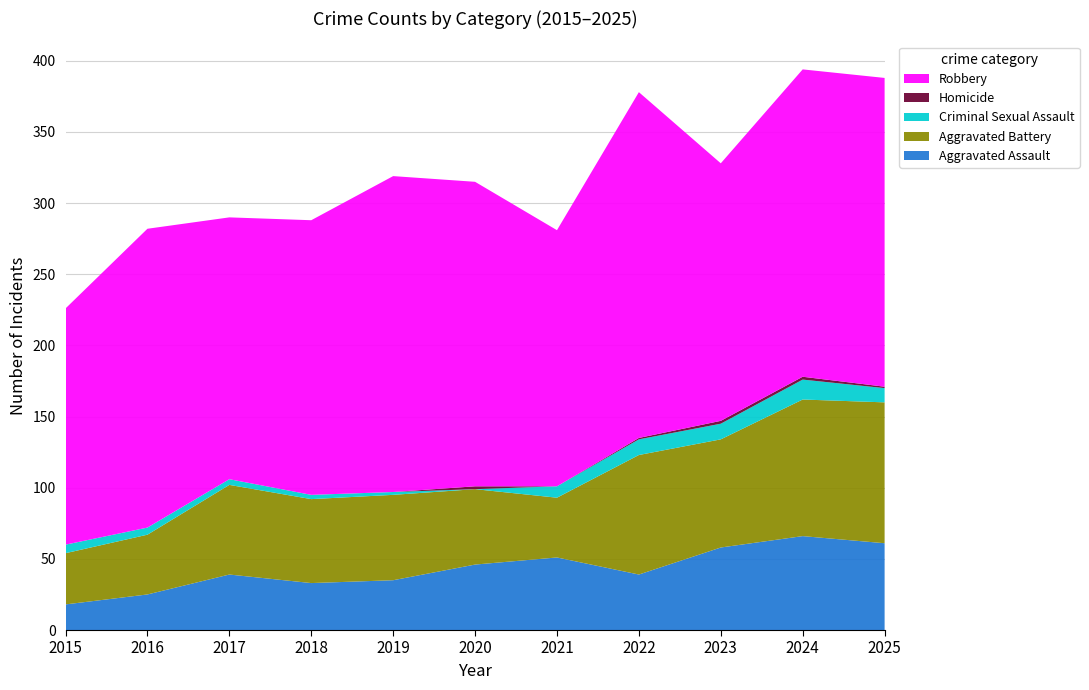

Reading left to right, extract all data points from this chart.

Aggravated Assault: 18	25	39	33	35	46	51	39	58	66	61
Aggravated Battery: 36	42	63	59	60	53	42	84	76	96	99
Criminal Sexual Assault: 6	5	4	3	2	0	8	11	11	14	10
Homicide: 0	0	0	0	0	2	0	1	2	2	1
Robbery: 166	210	184	193	222	214	180	243	181	216	217